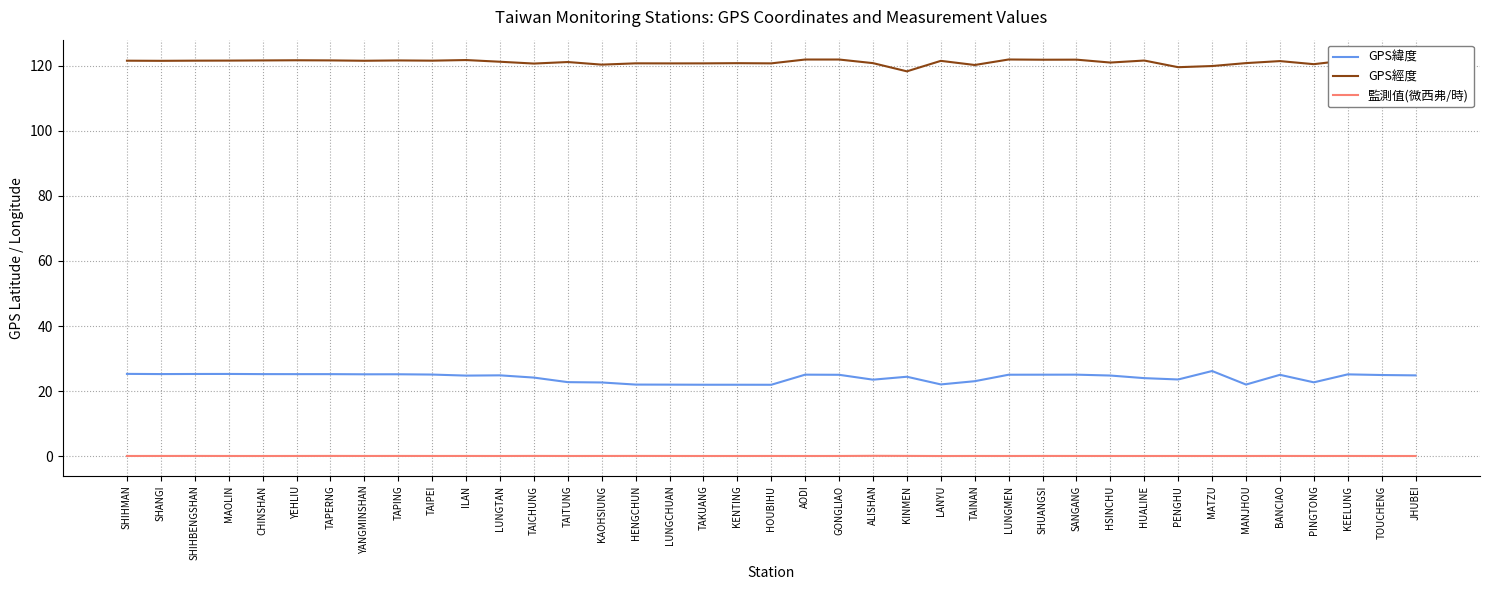

What is the highest value of the GPS經度 series?

121.9